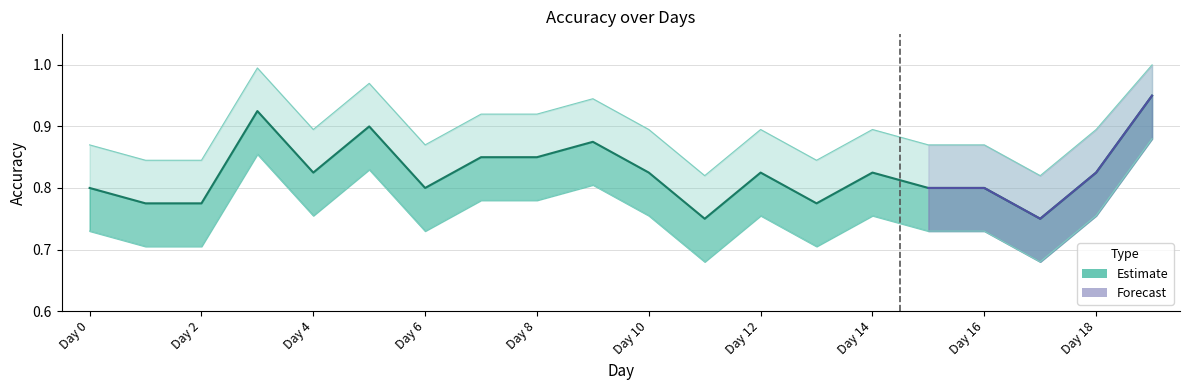

The Accuracy series shows 1.2 at Day 4. True or false?

False